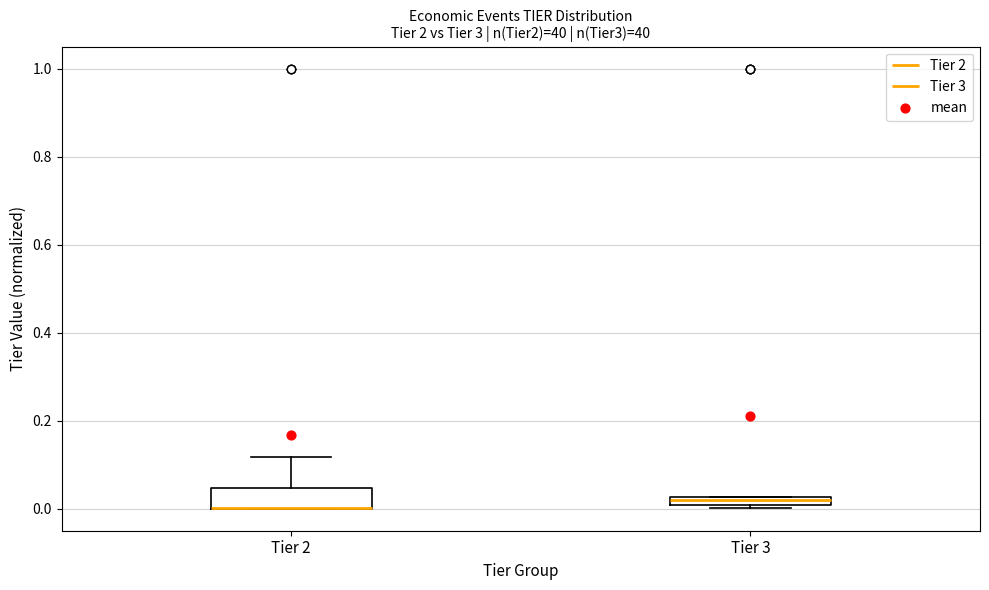

Which box is the tallest, from its lower edge to its upper edge?

Tier 2